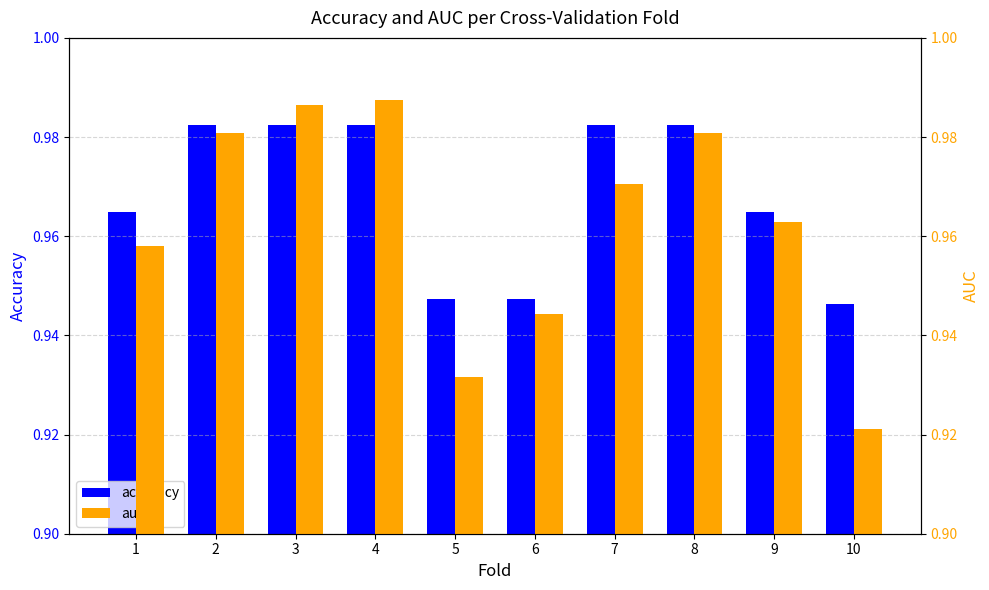

Between 1 and 6, which is larger?

1